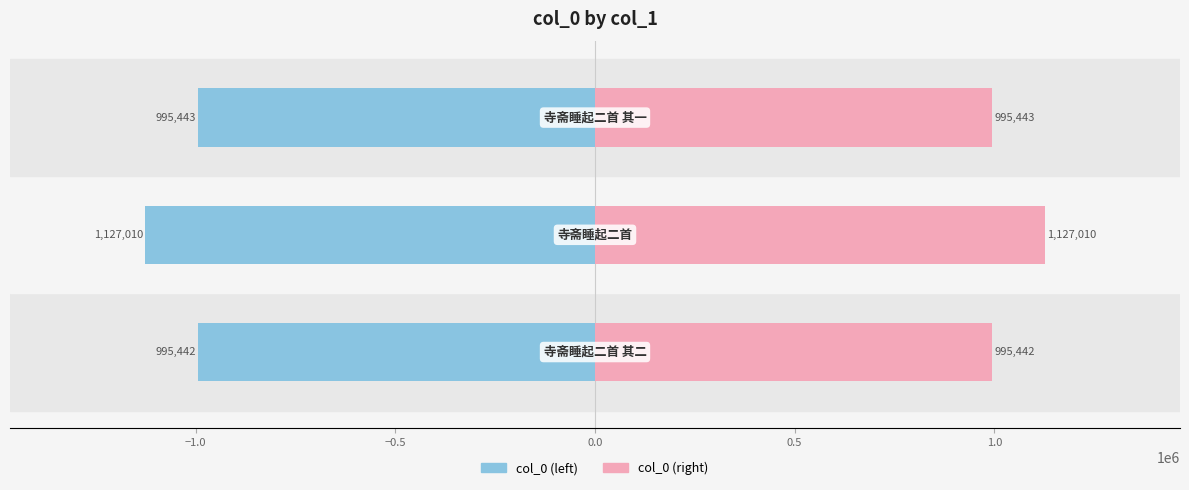

How many bars are there in total?

6